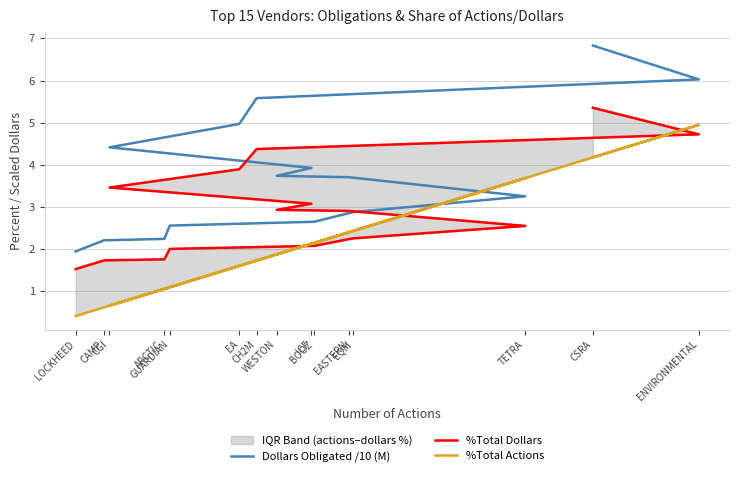

Rank the series at CSRA from lowest to highest value.

%Total Actions, %Total Dollars, Dollars Obligated /10 (M)